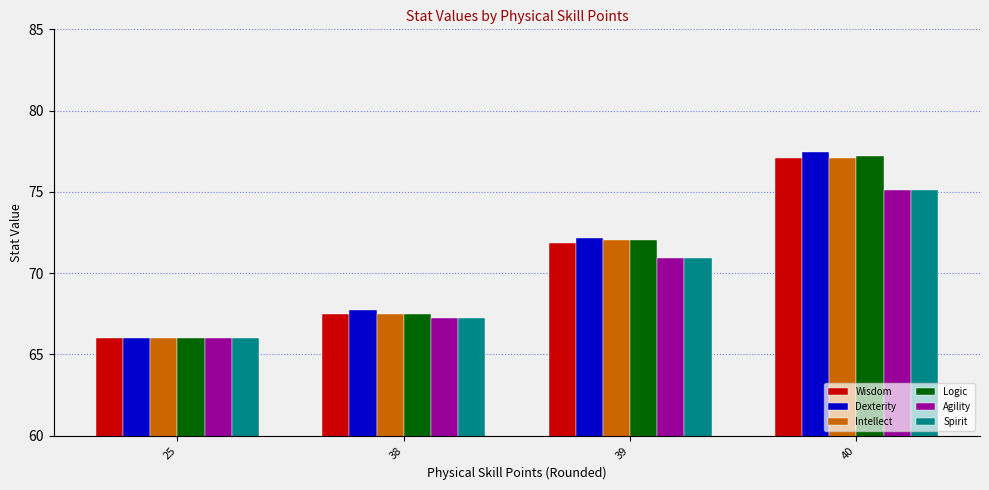

What is the difference between the maximum and minimum values in the Logic series?

11.2